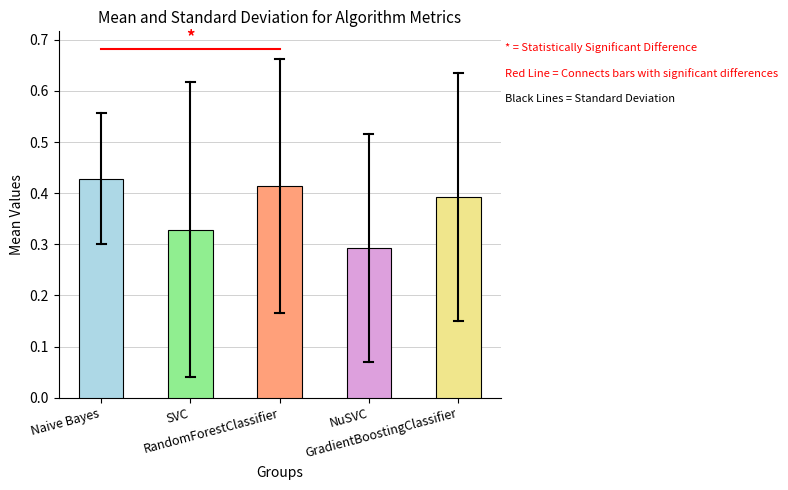

How many values are between 0 and 1?

5